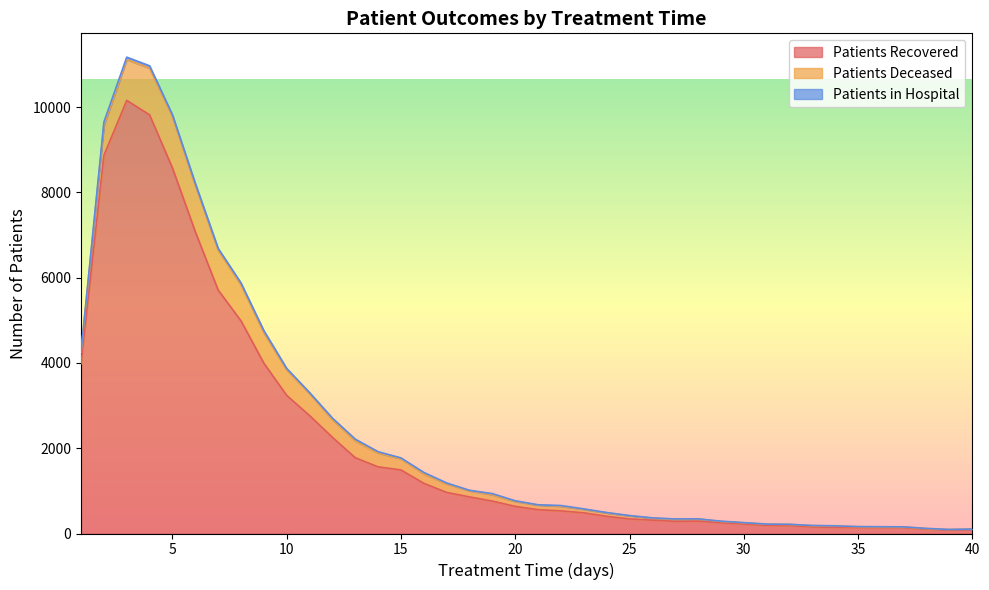

Is it true that patients_deceased equals 29 at 30?

True